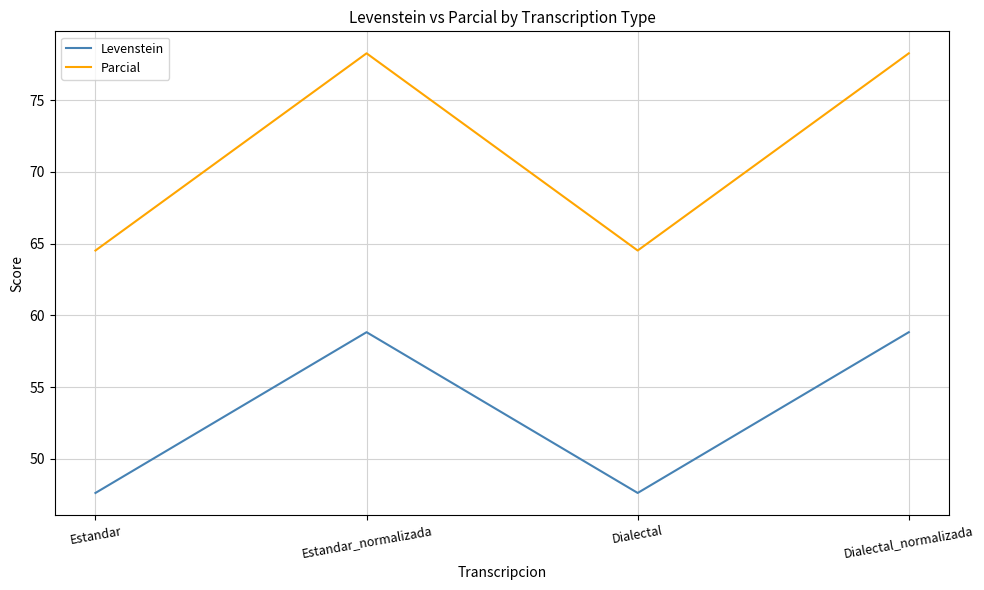

What is the lowest value of the Levenstein series?

47.6